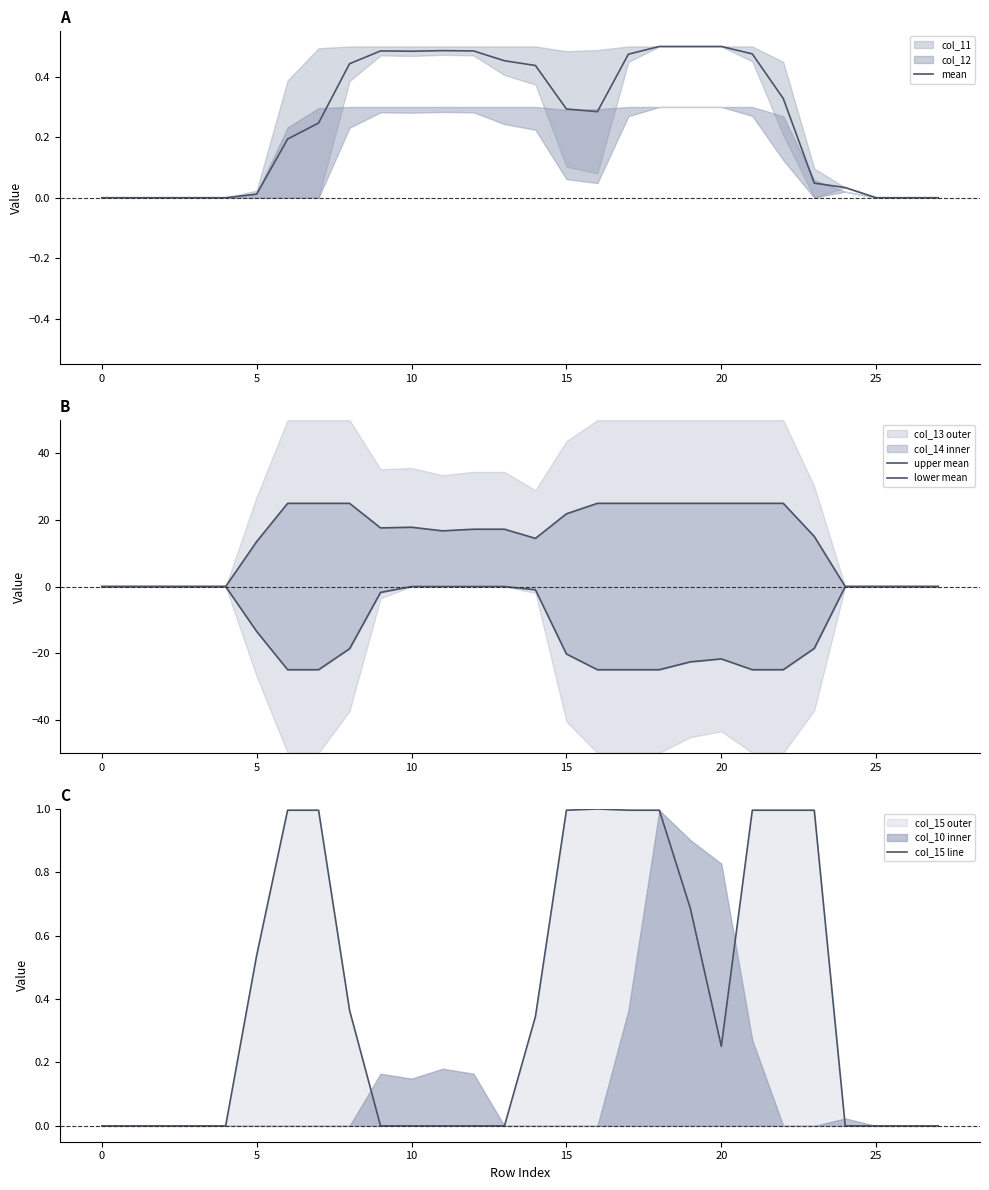

In lower mean, how many points are higher than both neighbors (excluding endpoints)?

1